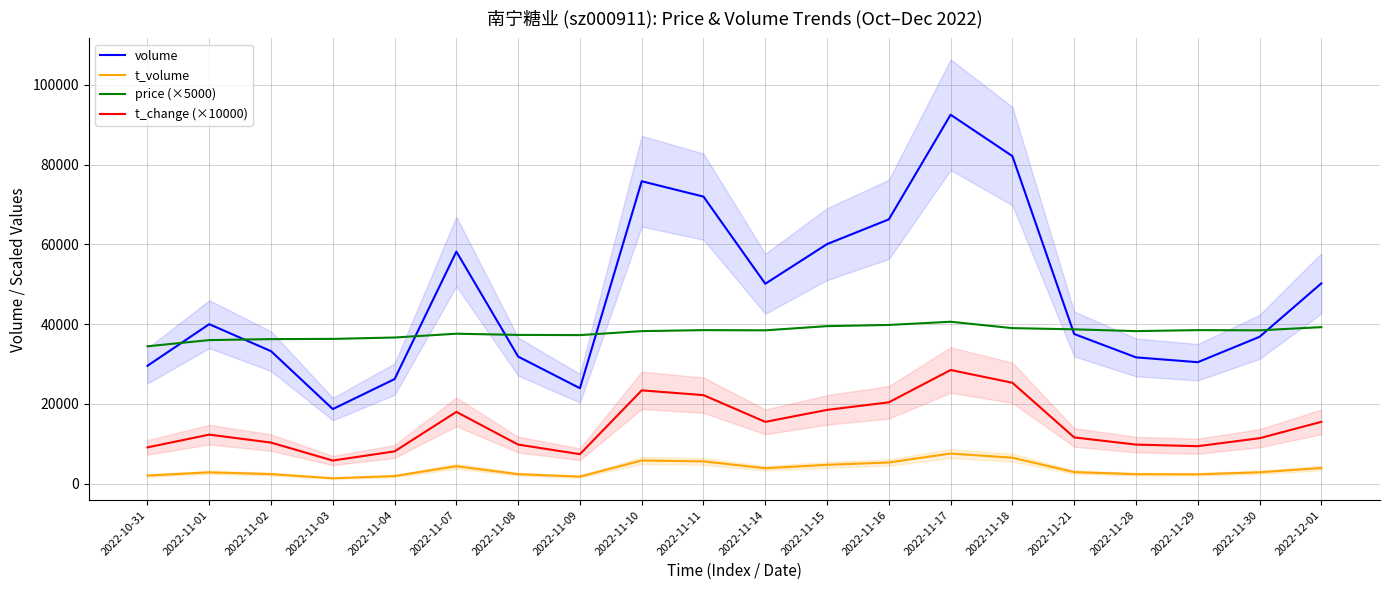

What is the sum of the price (×5000) values at 2022-11-15 and 2022-11-01?

75500.0